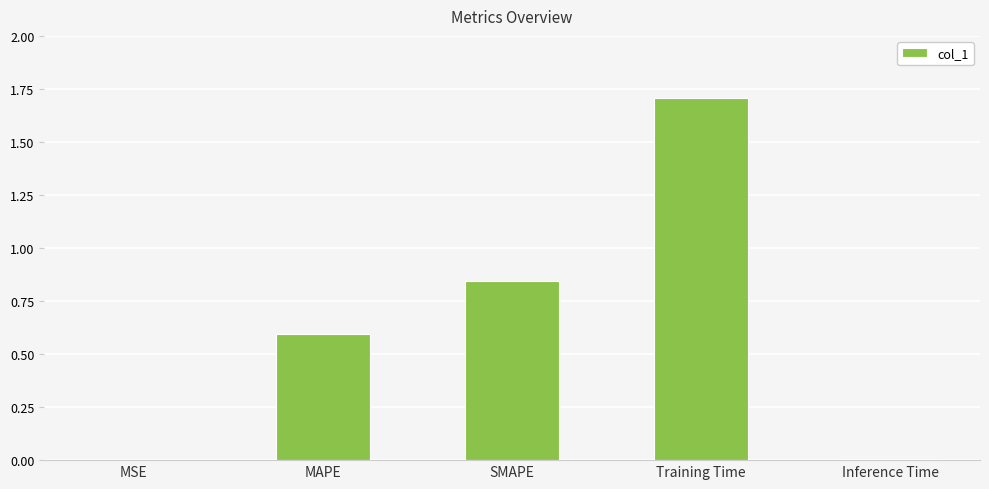

What is the average value?

0.6